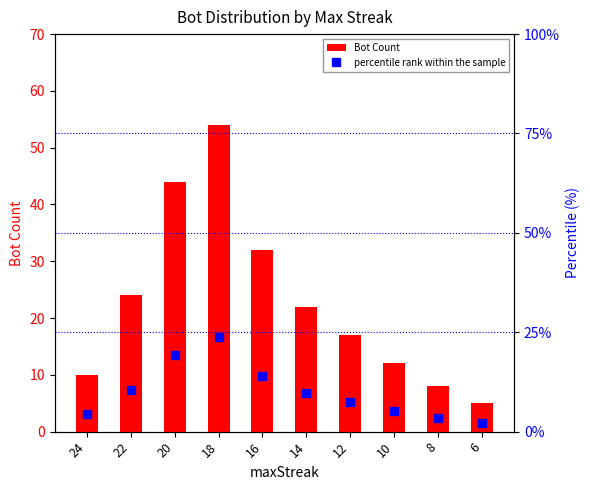

Which category has the lowest value in the Bot Count series?

6